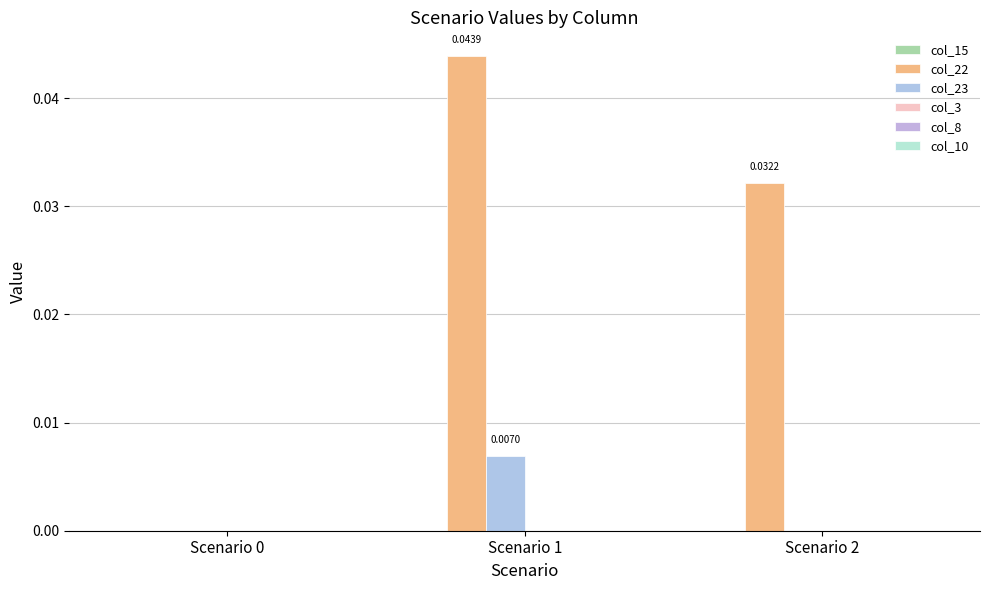

Are the bars grouped side by side (vs. stacked)?

Yes